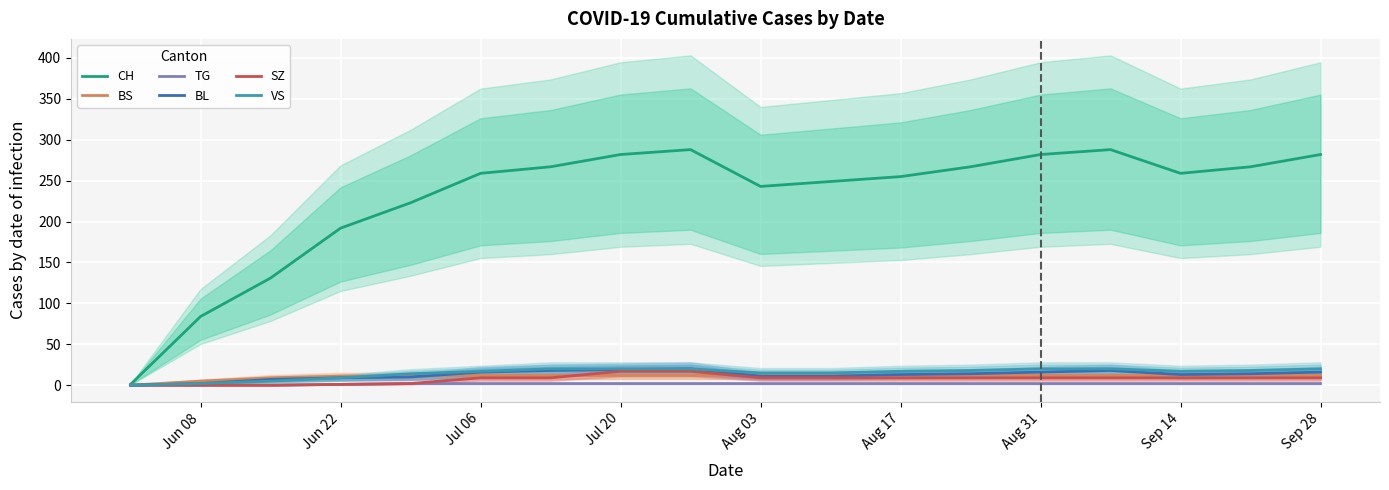

What is the difference between the second highest and minimum values in the SZ series?

17